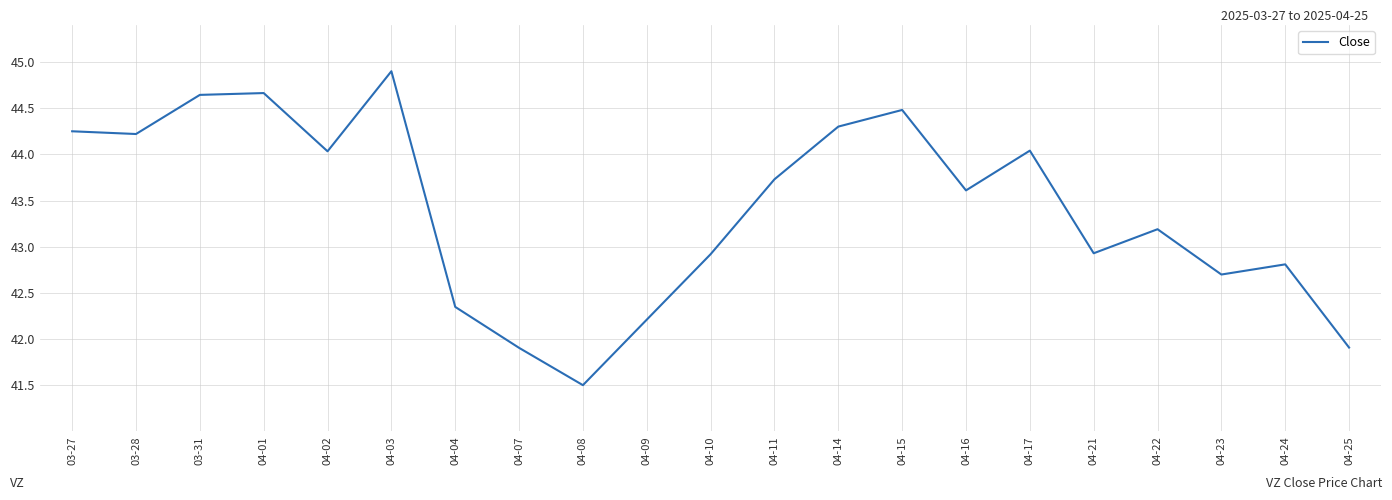

Where does the data first go above 43?

03-27